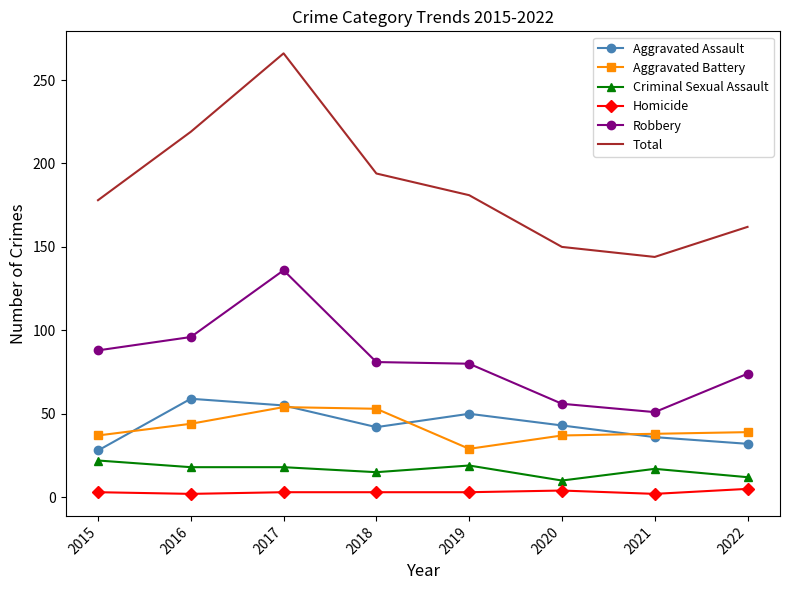

What is the highest value of the Total series?

266